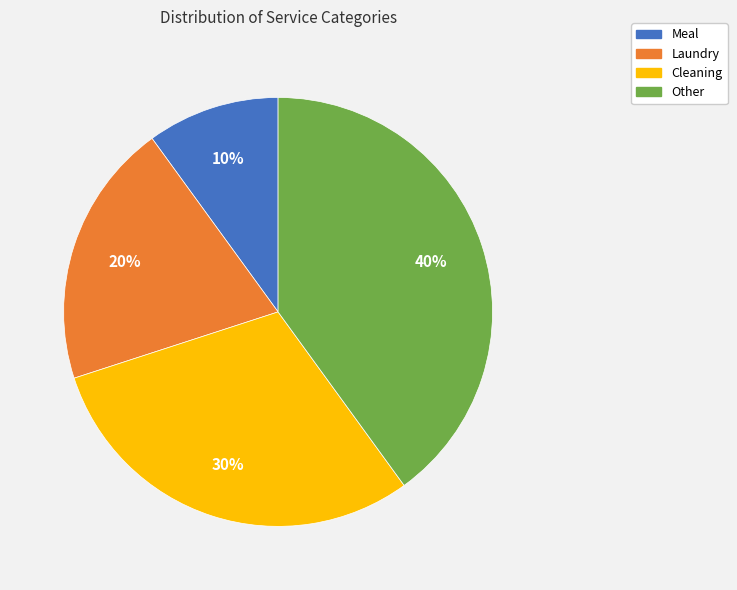

Do Meal and Cleaning together represent more than half of the pie?

No